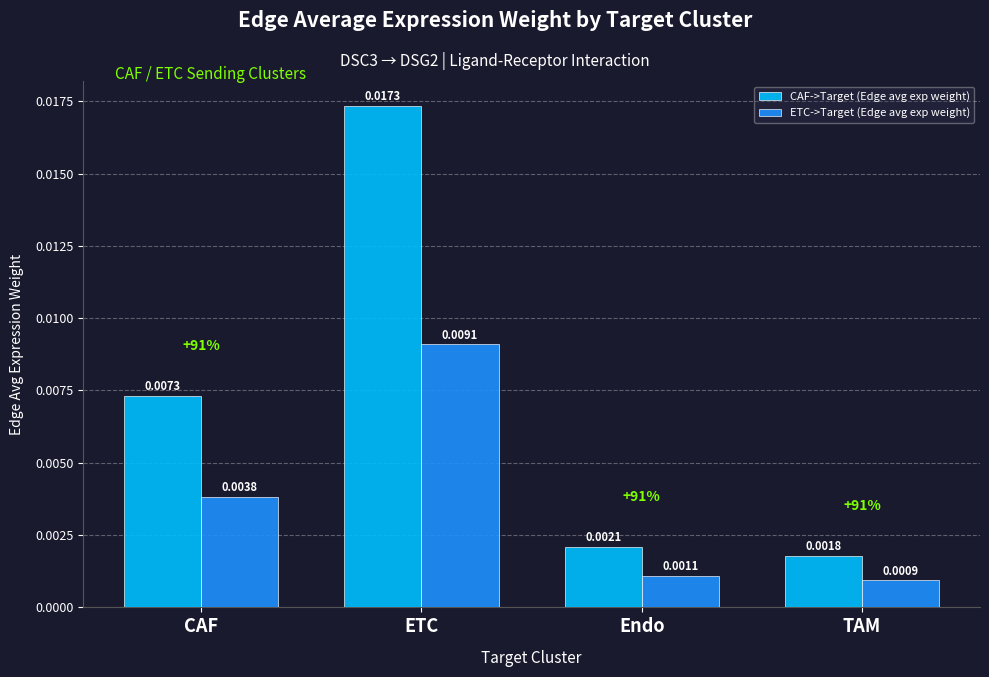

List the series in order of their peak value, highest first.

CAF->Target (Edge avg exp weight), ETC->Target (Edge avg exp weight)